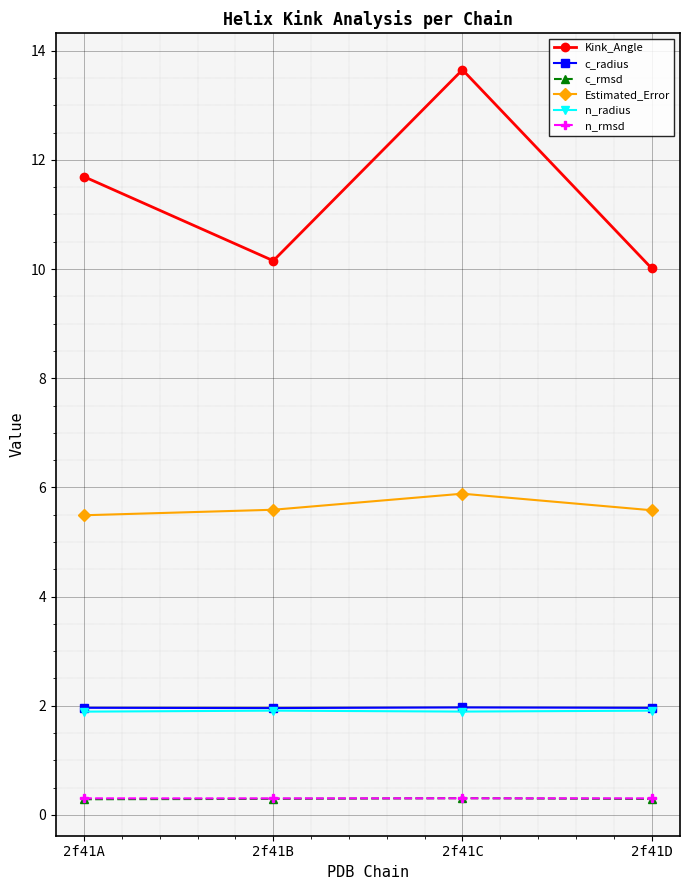

True or false: n_rmsd and n_radius intersect in this chart.

False